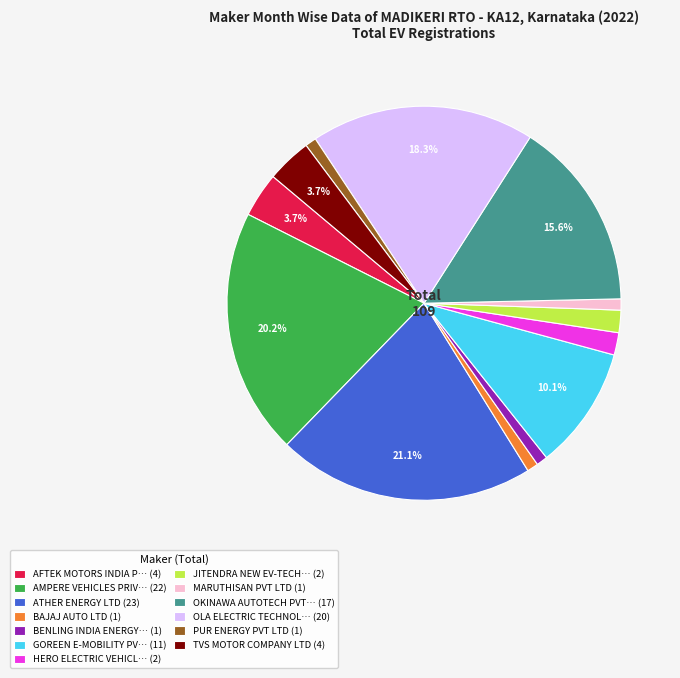

Between GOREEN E-MOBILITY PV… (11) and ATHER ENERGY LTD (23), which is larger?

ATHER ENERGY LTD (23)